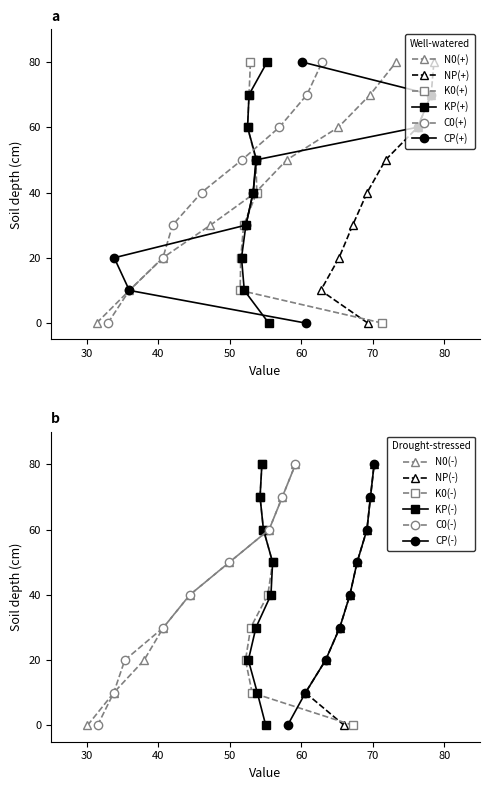

True or false: N0(+) has more than 0 points higher than both neighbors.

False